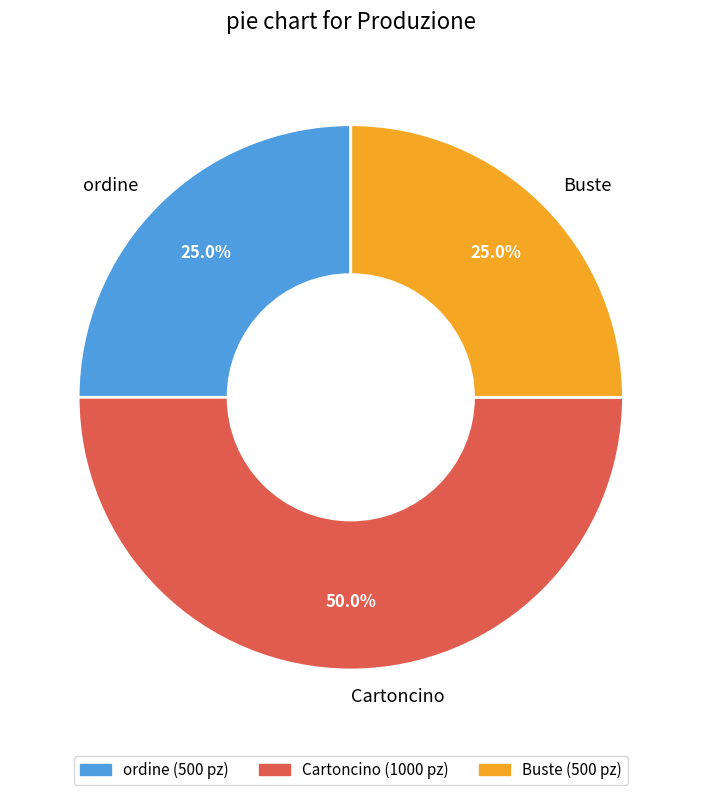

How many segments does this pie chart have?

3